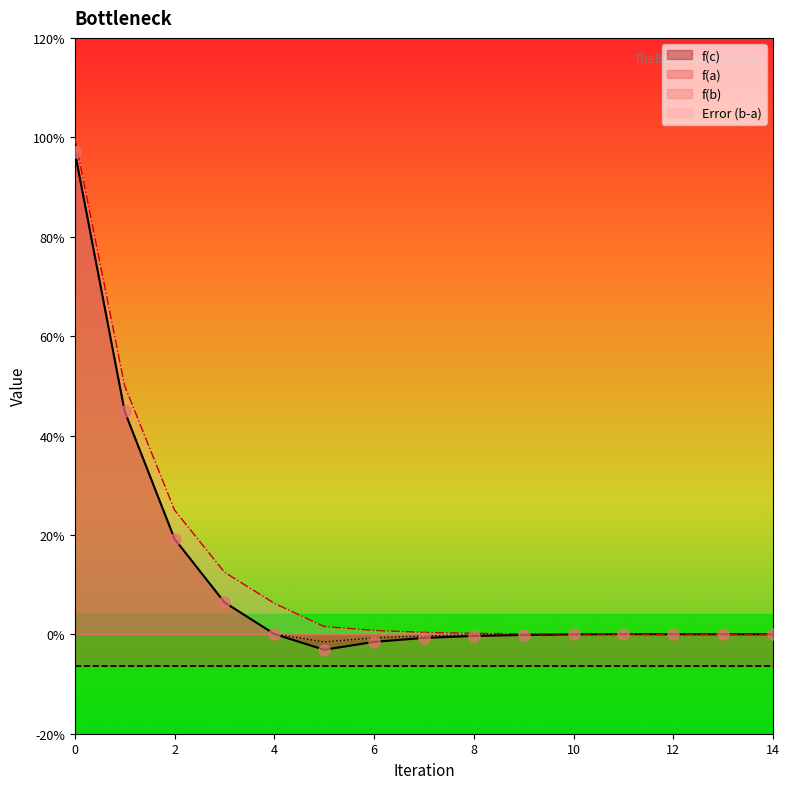

Which series has the largest range (max minus min)?

f(c)